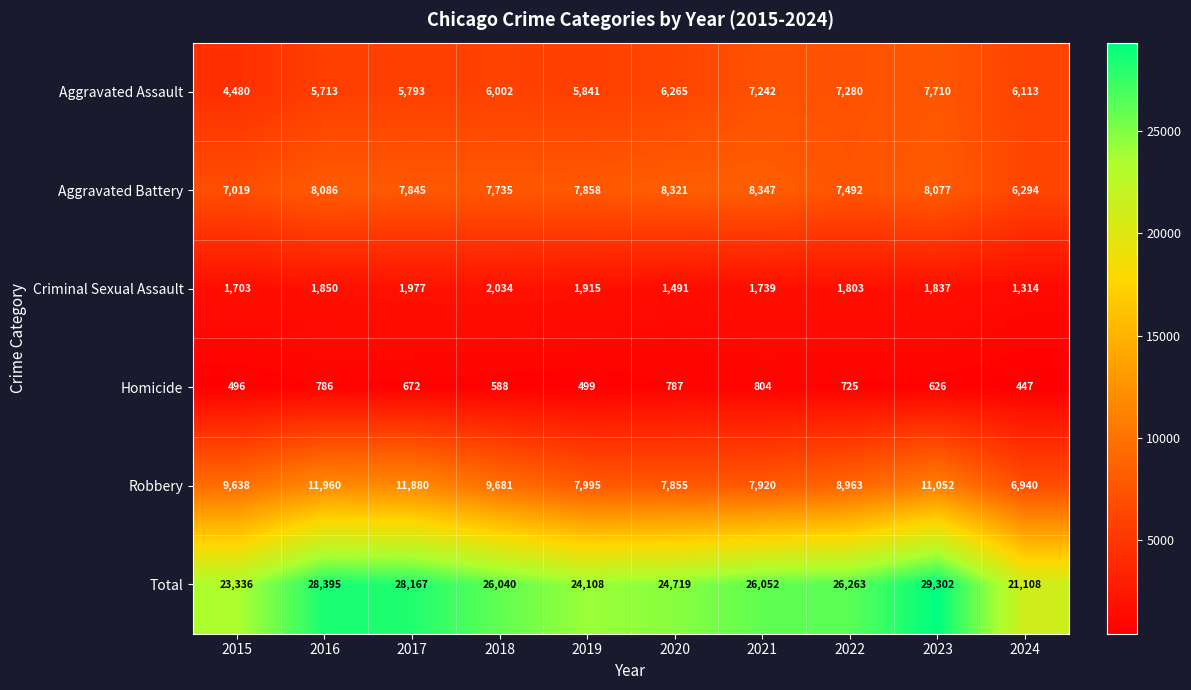

List the series in order of their peak value, highest first.

Total, Robbery, Aggravated Battery, Aggravated Assault, Criminal Sexual Assault, Homicide